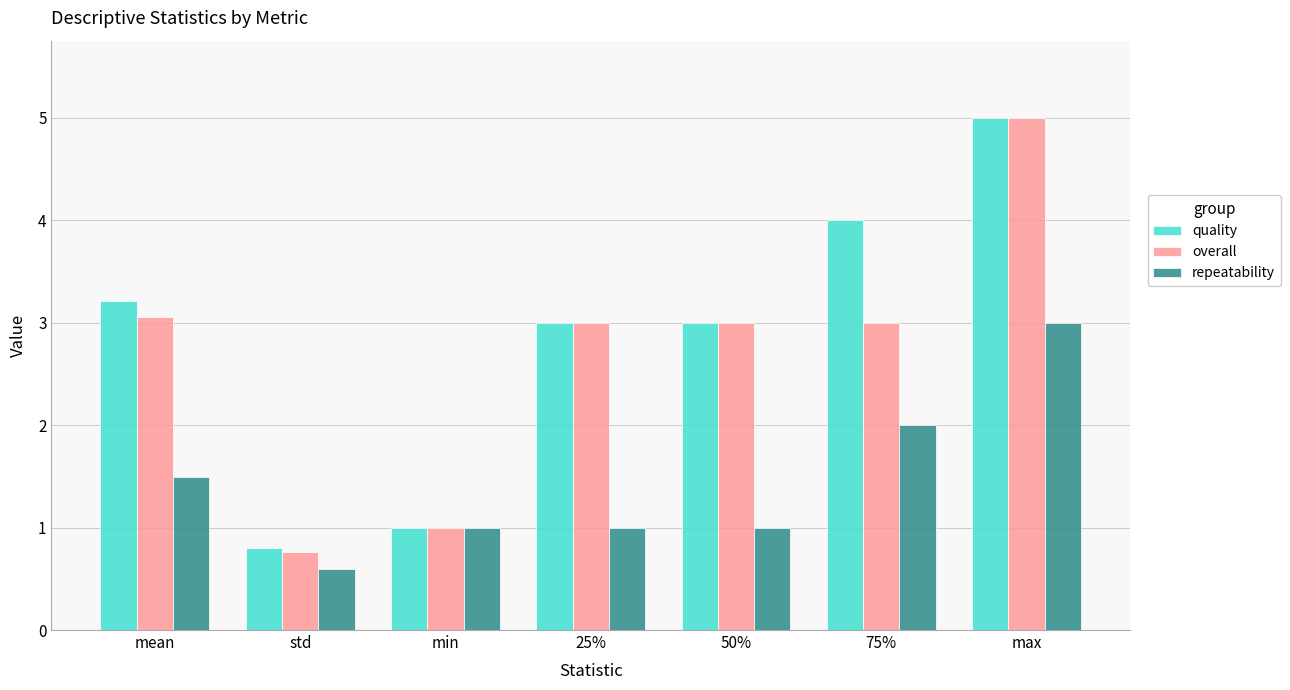

How many bars are there in total?

21